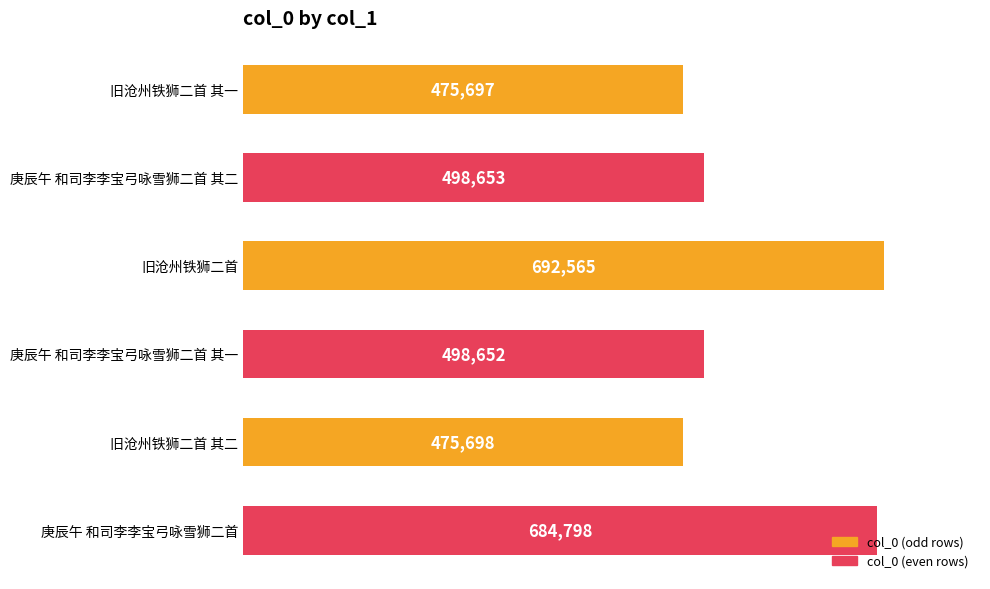

At which label is the value closest to 584131?

庚辰午 和司李李宝弓咏雪狮二首 其二